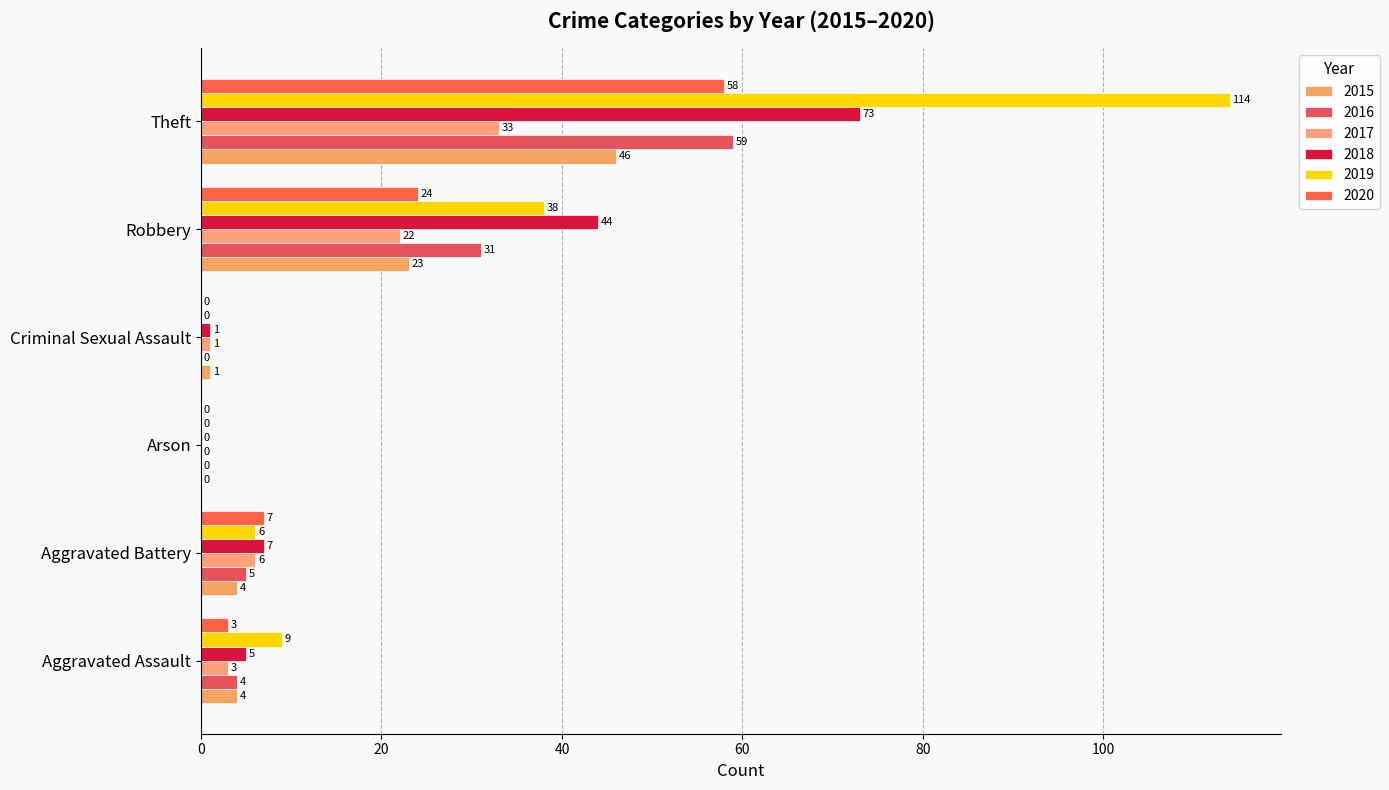

Is the value of 2019 at Arson greater than the value of 2020 at Arson?

No